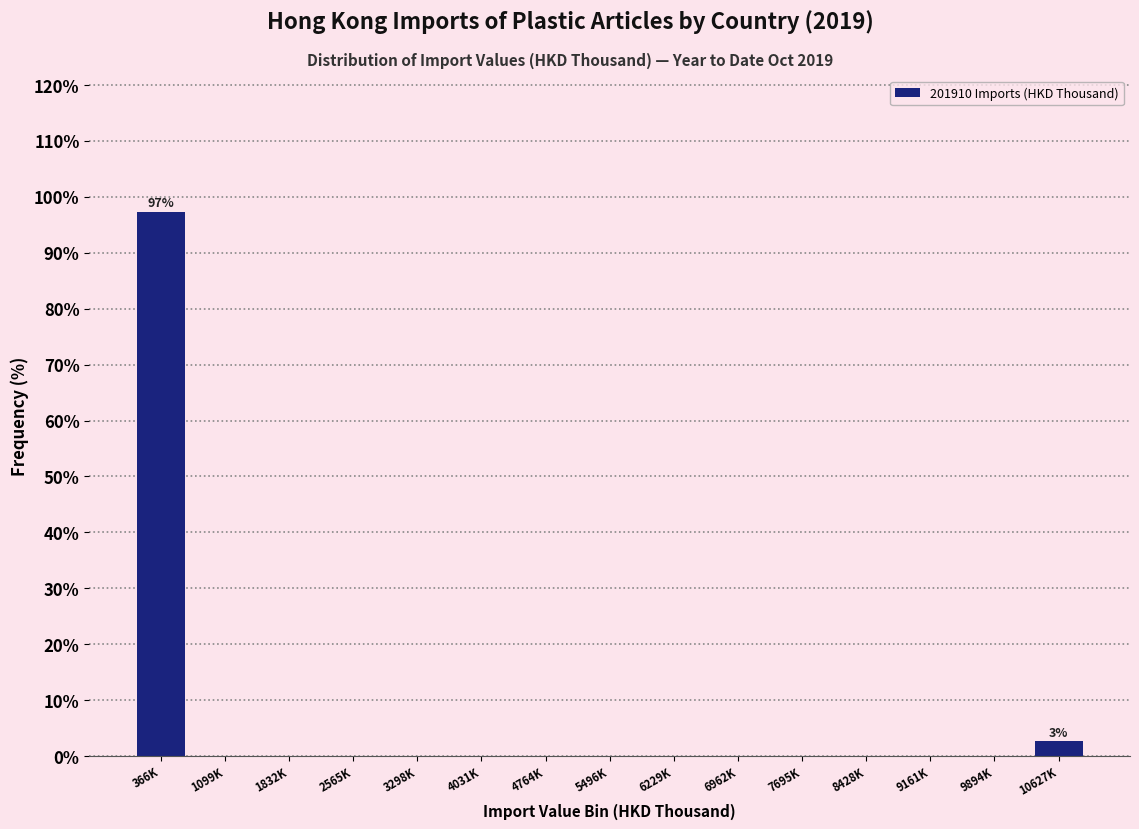

Reading right to left, list all the values displayed in this chart.

10627K=2.6	9894K=0.0	9161K=0.0	8428K=0.0	7695K=0.0	6962K=0.0	6229K=0.0	5496K=0.0	4764K=0.0	4031K=0.0	3298K=0.0	2565K=0.0	1832K=0.0	1099K=0.0	366K=97.4